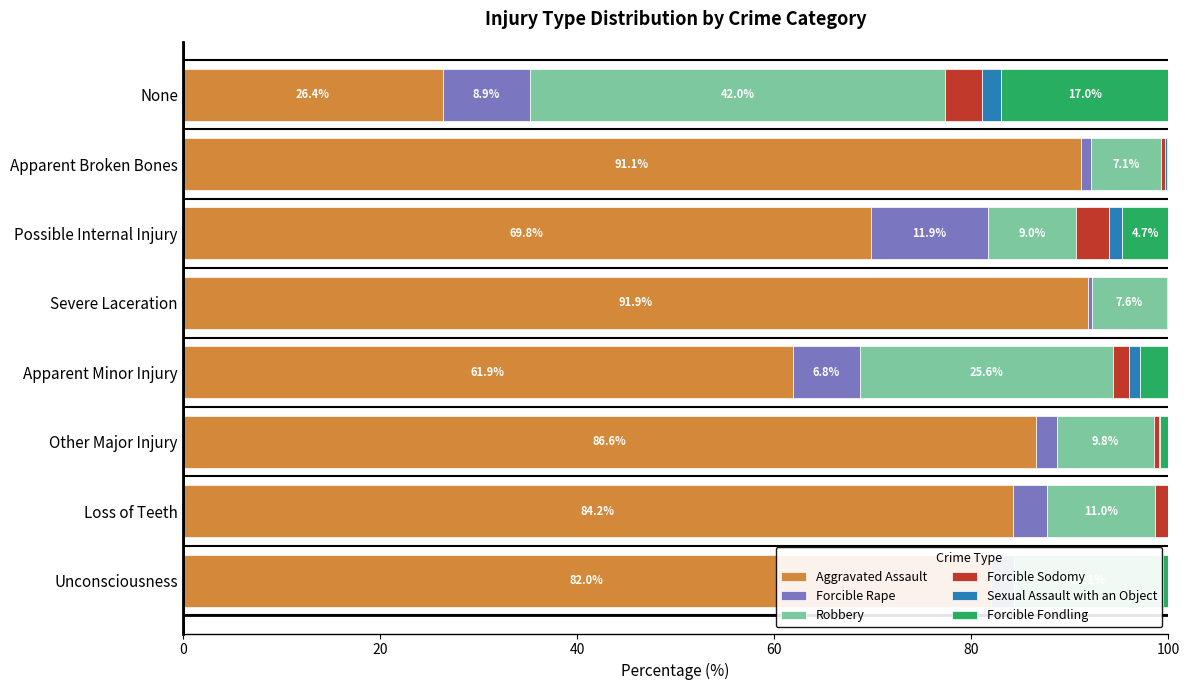

The Aggravated Assault series shows 86.6 at Other Major Injury. True or false?

True